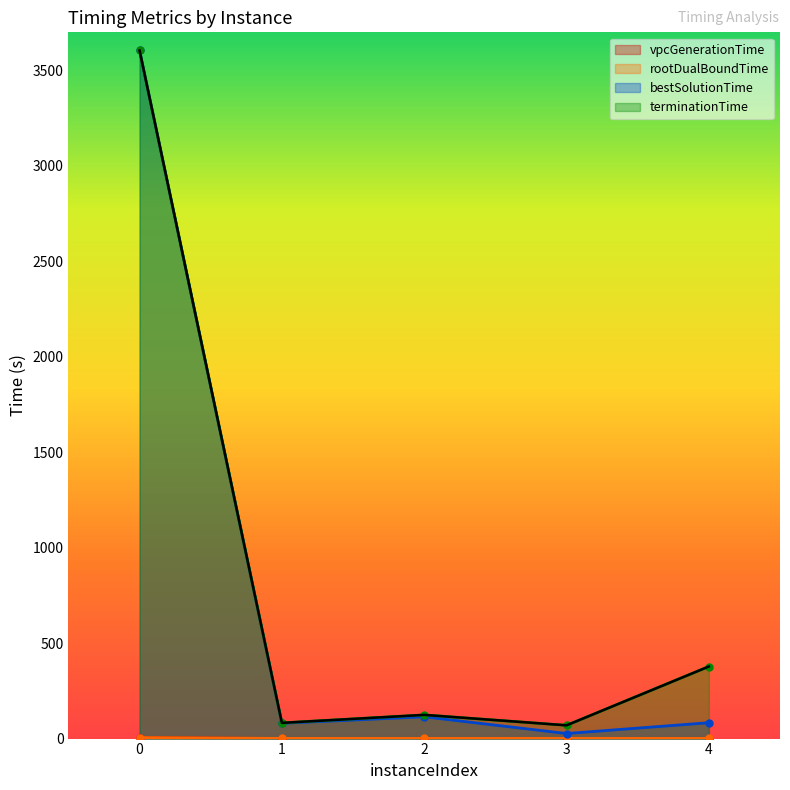

At which label does vpcGenerationTime reach its minimum?

4